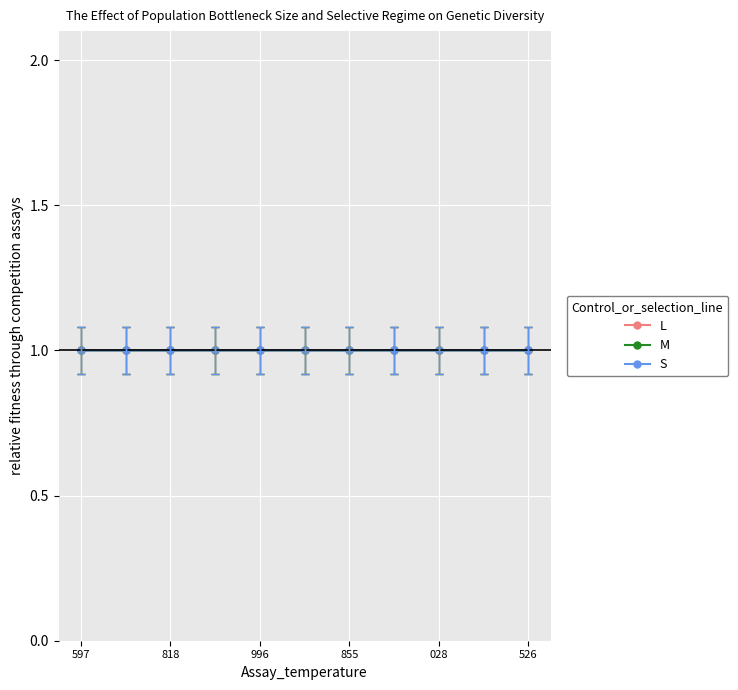

Rank the series by their average value, from highest to lowest.

S, M, L